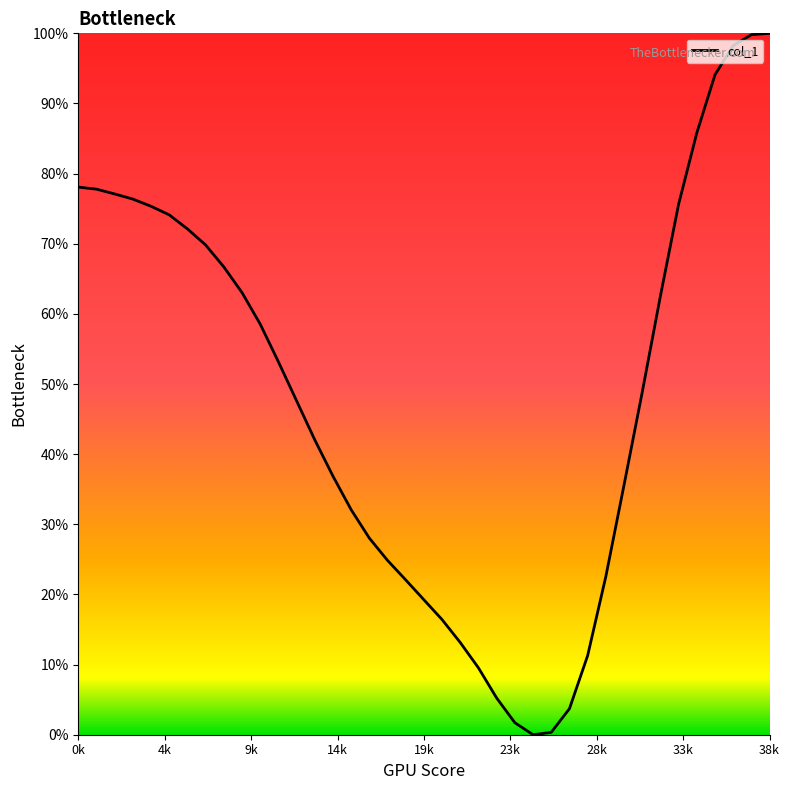

What is the difference between the maximum and minimum values?

100.0